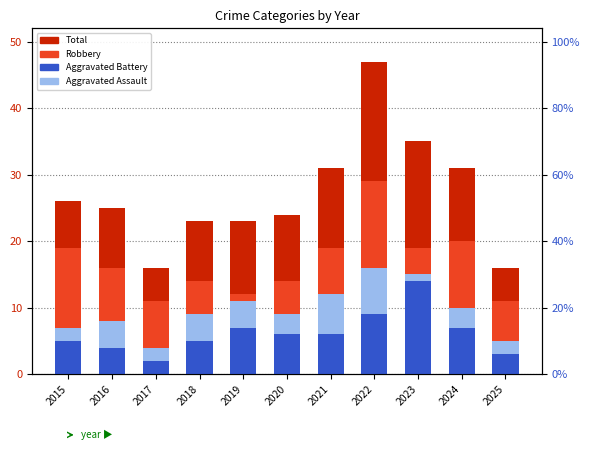

Reading left to right, what are all the values shown in this chart?

Total: 26	25	16	23	23	24	31	47	35	31	16
Robbery: 19	16	11	14	12	14	19	29	19	20	11
Aggravated Battery: 5	4	2	5	7	6	6	9	14	7	3
Aggravated Assault: 2	4	2	4	4	3	6	7	1	3	2